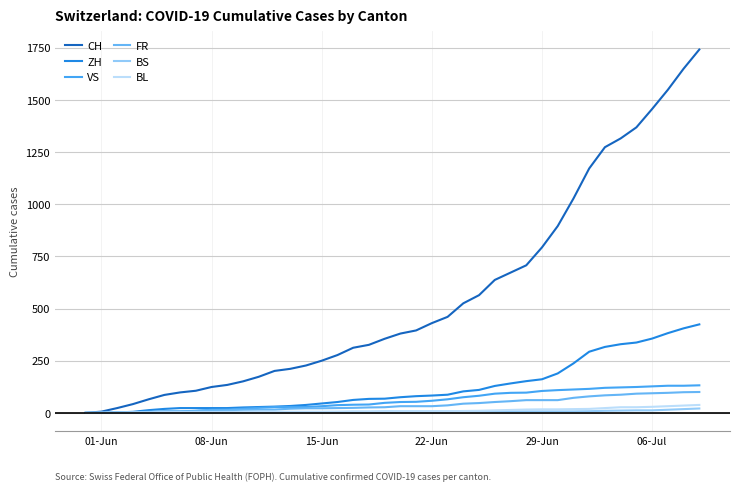

How many lines are shown in the chart?

6